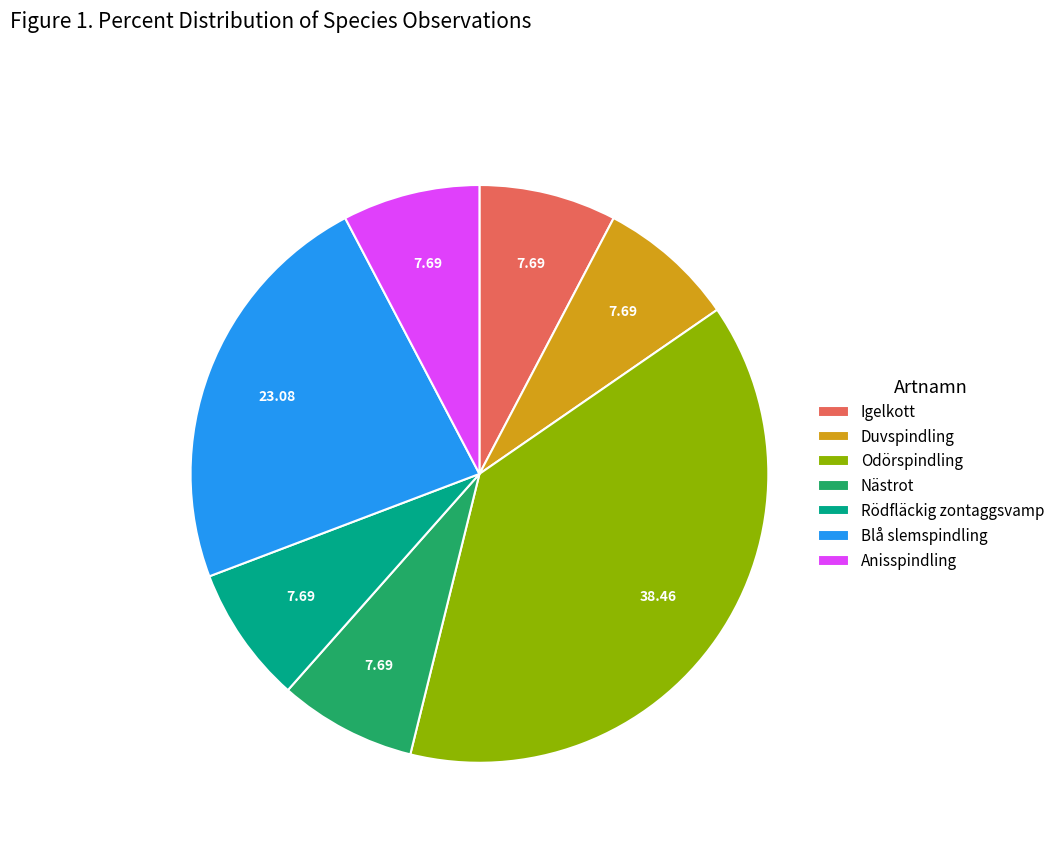

How many slices are in this pie chart?

7